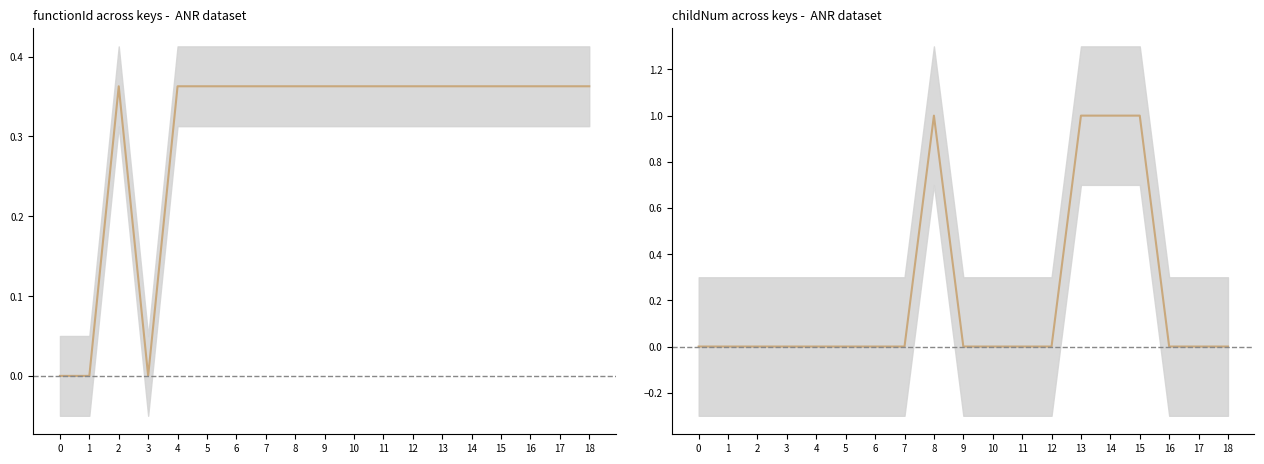

What is the difference between the maximum and second lowest values in the childNum series?

1.0